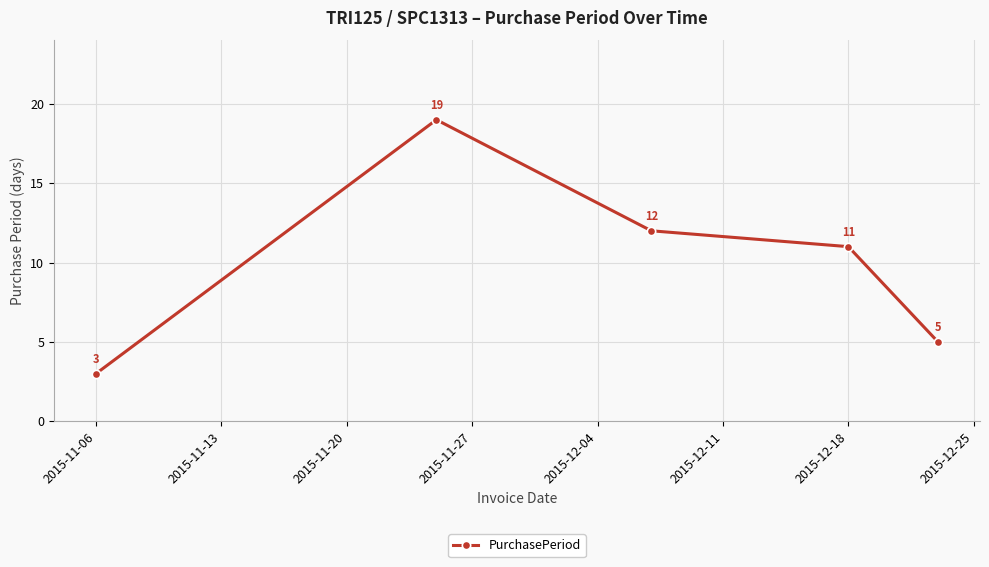

How many points are higher than both their immediate neighbors (excluding endpoints)?

1